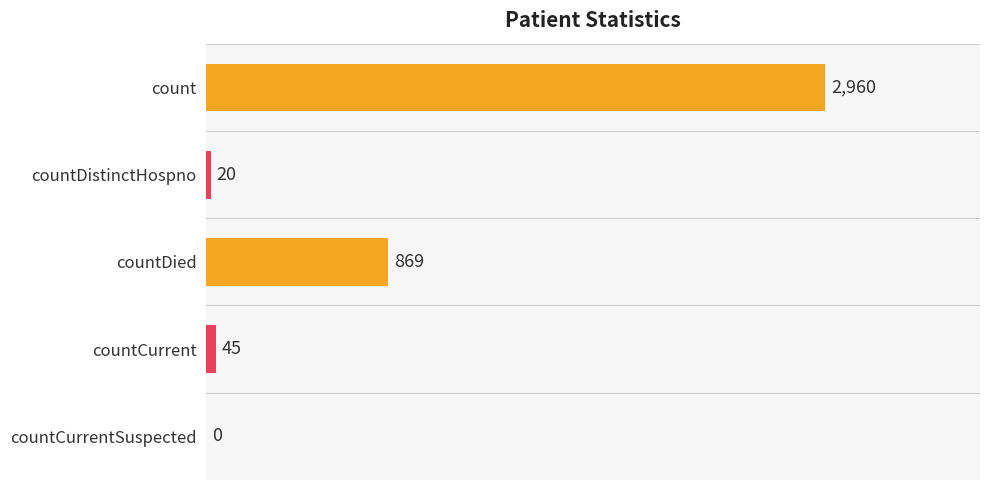

What is the change in value from countCurrent to countCurrentSuspected?

-45